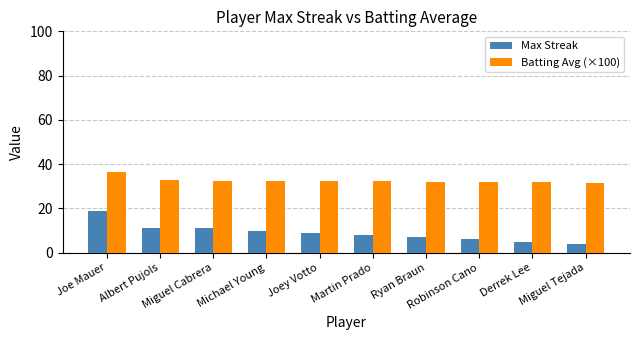

Which series changed the most between Joe Mauer and Michael Young?

Max Streak